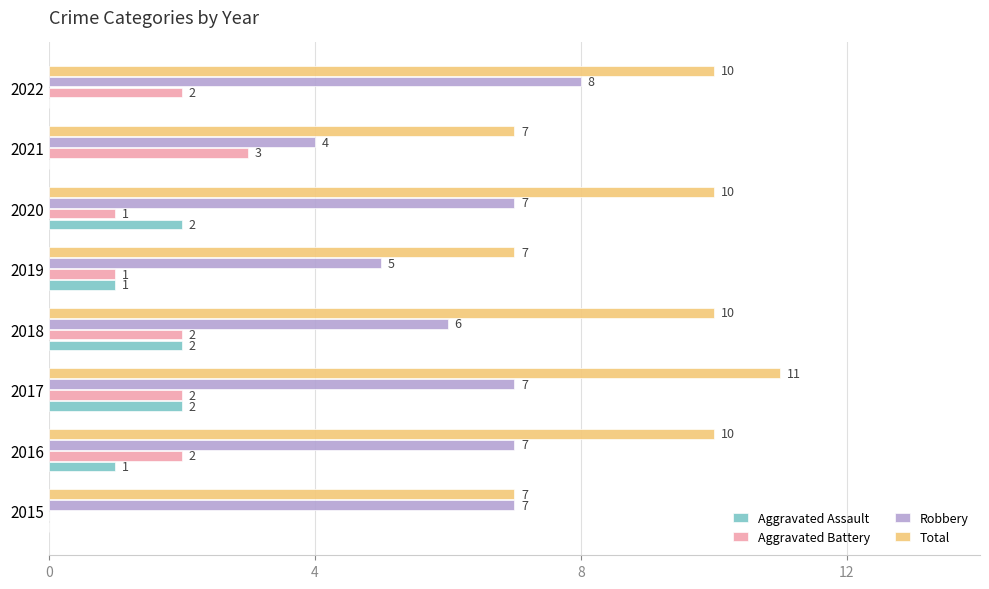

At which label is Robbery closest to 6?

2018